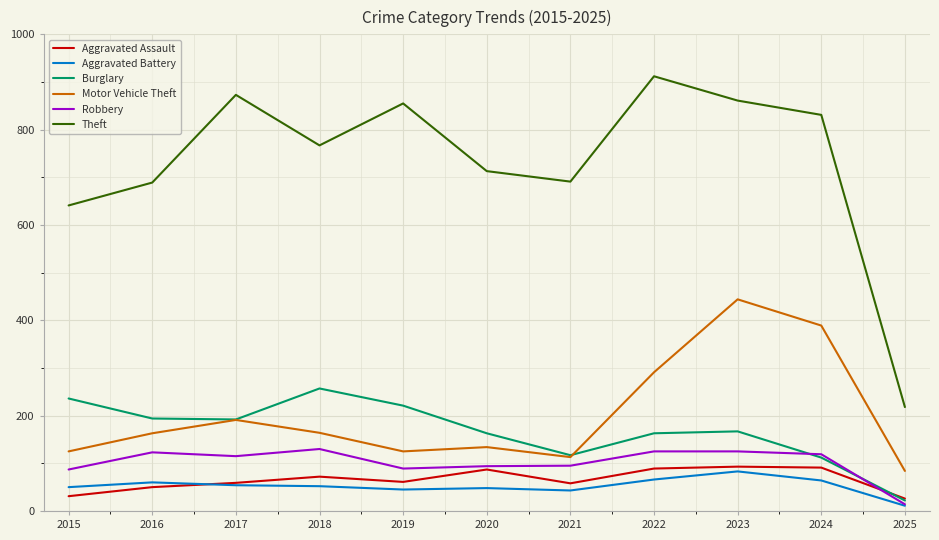

True or false: Motor Vehicle Theft and Aggravated Battery cross at least once.

False